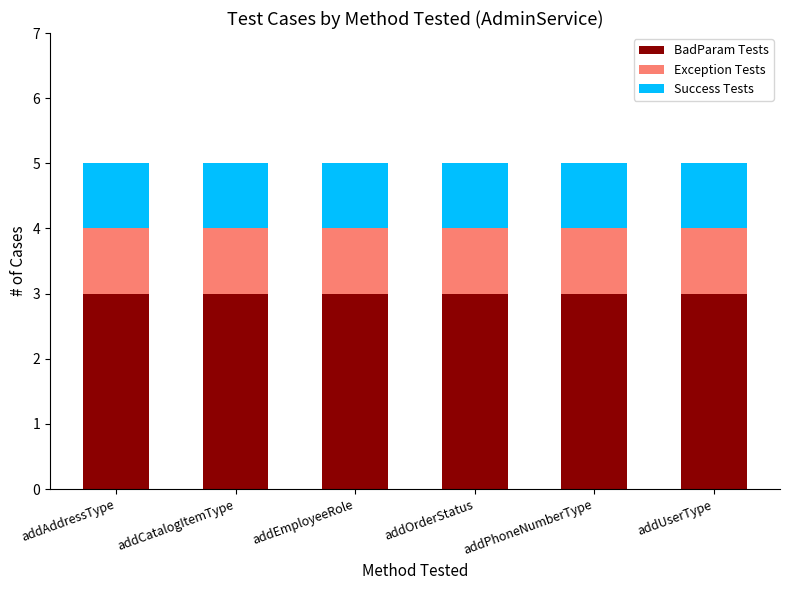

Is it true that BadParam Tests equals 4 at addUserType?

False